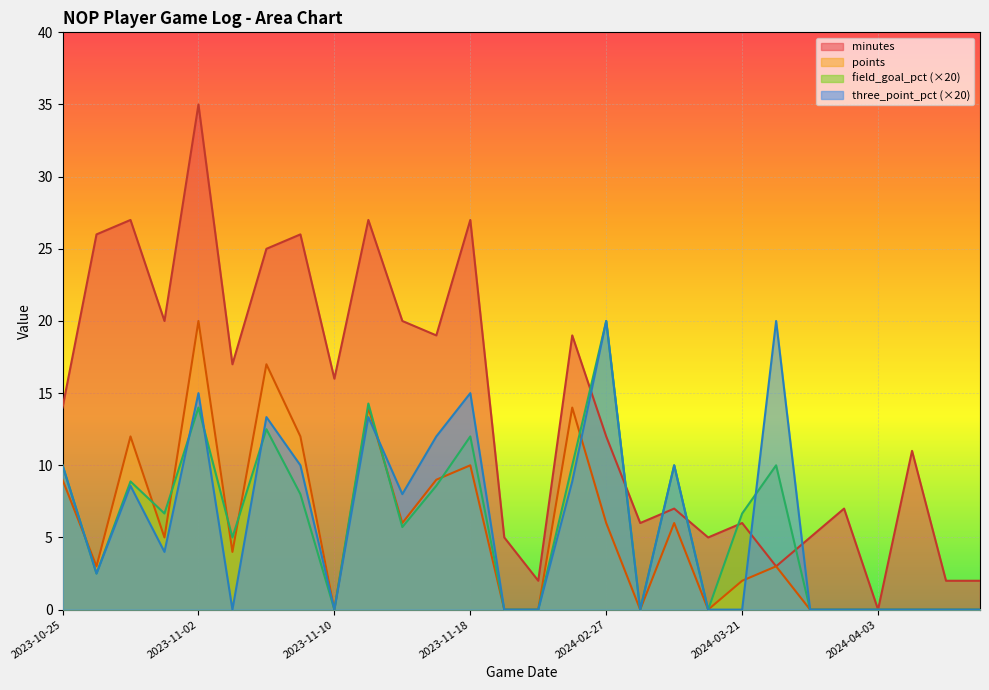

What are all the series names shown in the legend?

minutes, points, field_goal_pct (×20), three_point_pct (×20)